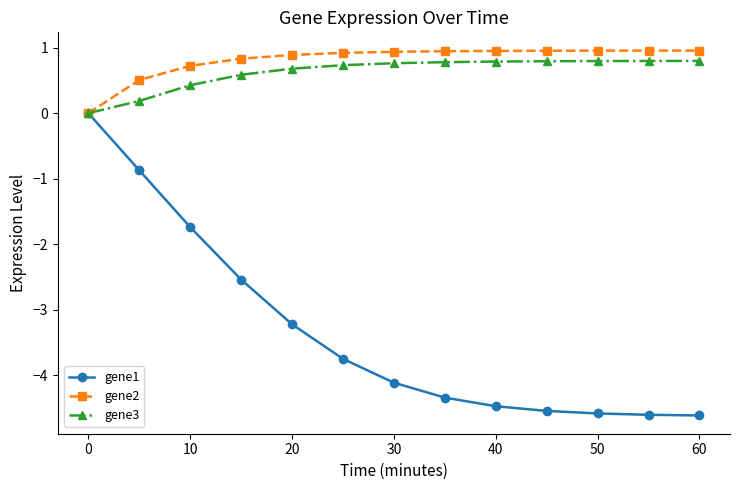

At how many categories does at least one series exceed -2?

13